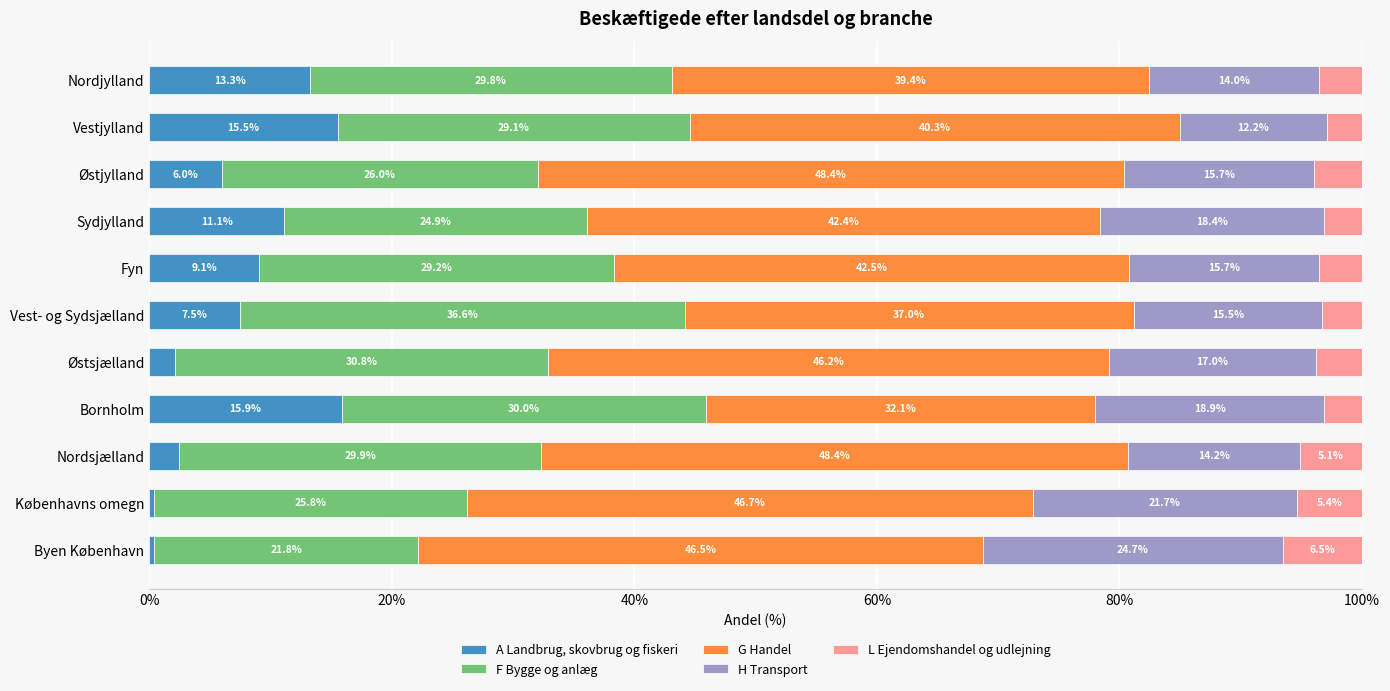

At which label is A Landbrug, skovbrug og fiskeri closest to 8?

Vest- og Sydsjælland